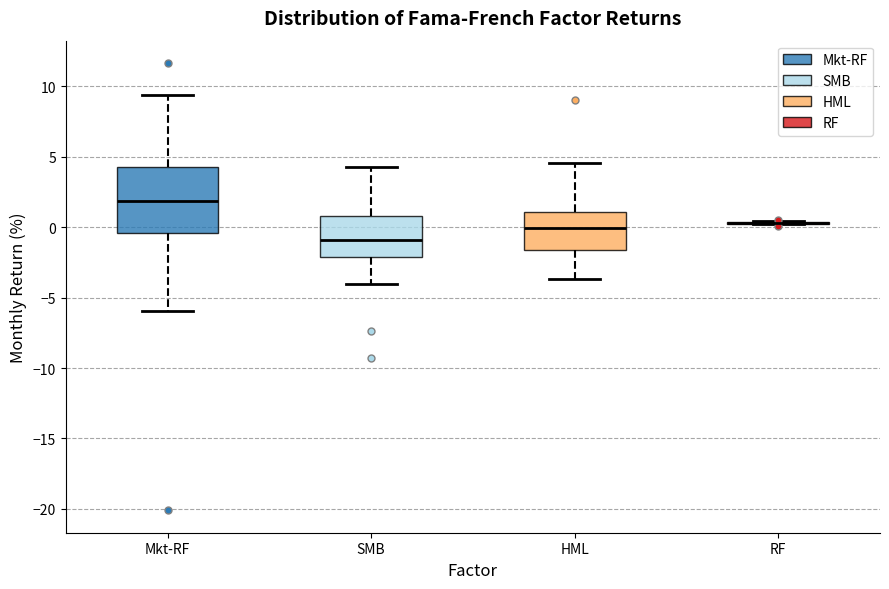

Comparing the boxes themselves (not the whiskers), which one is the tallest?

Mkt-RF